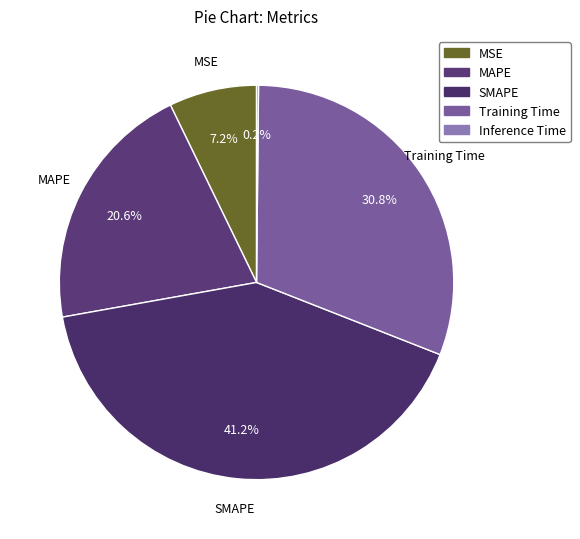

Between SMAPE and MAPE, which is larger?

SMAPE